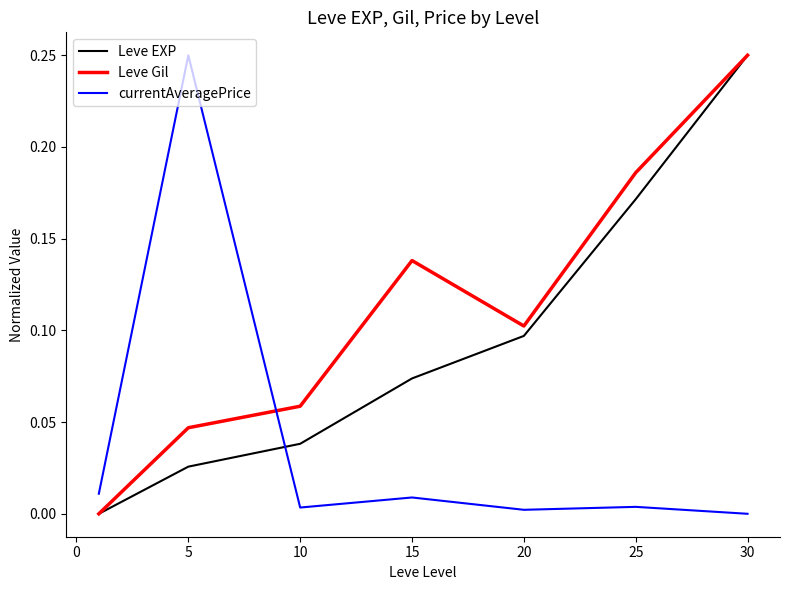

How many times do Leve Gil and currentAveragePrice cross each other?

1